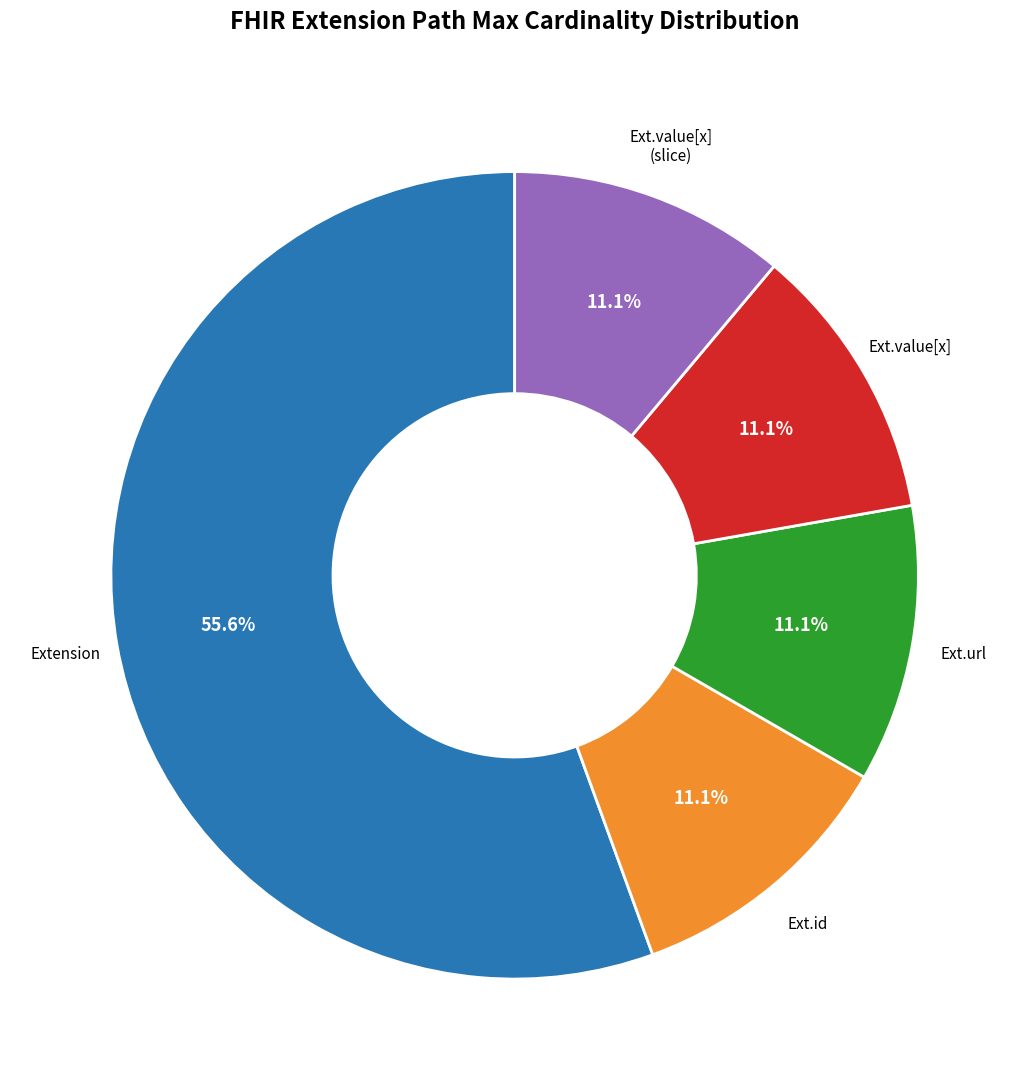

How many segments does this pie chart have?

5